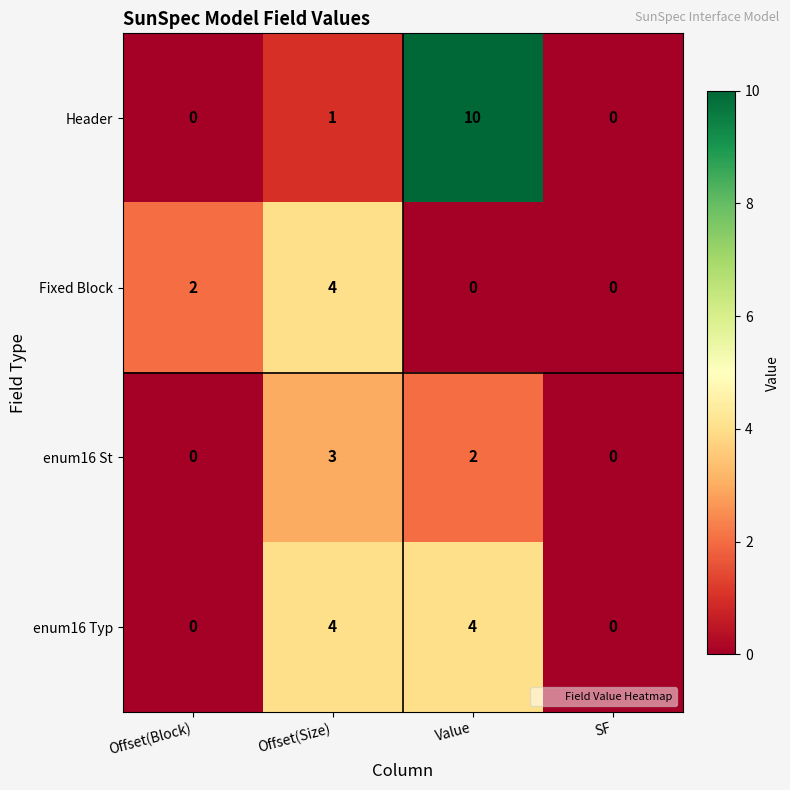

Which category has the highest value across all series?

Value